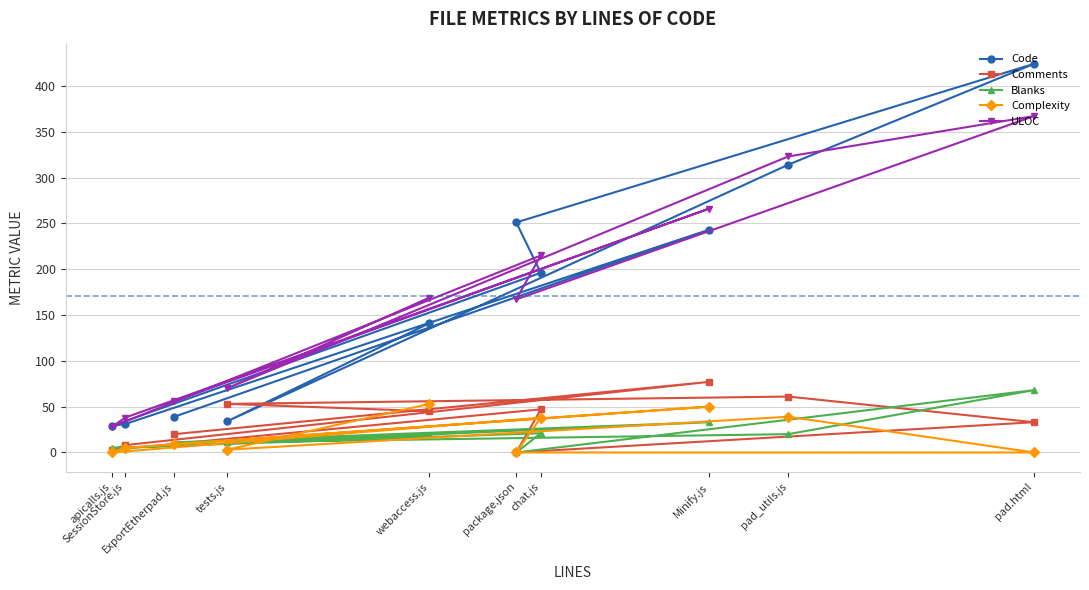

What is the sum of the Comments values at apicalls.js and ExportEtherpad.js?

23